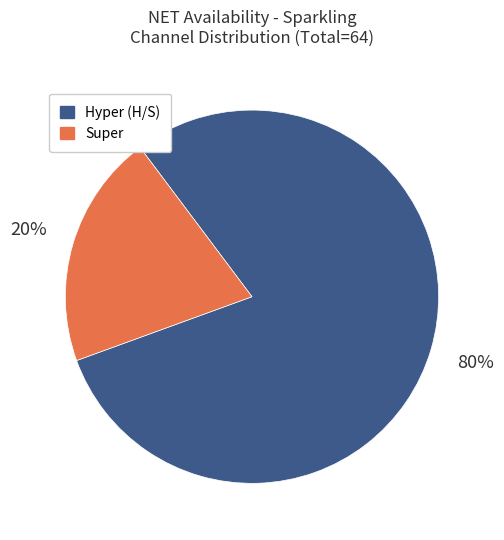

Rank the categories by value from highest to lowest.

Hyper (H/S), Super